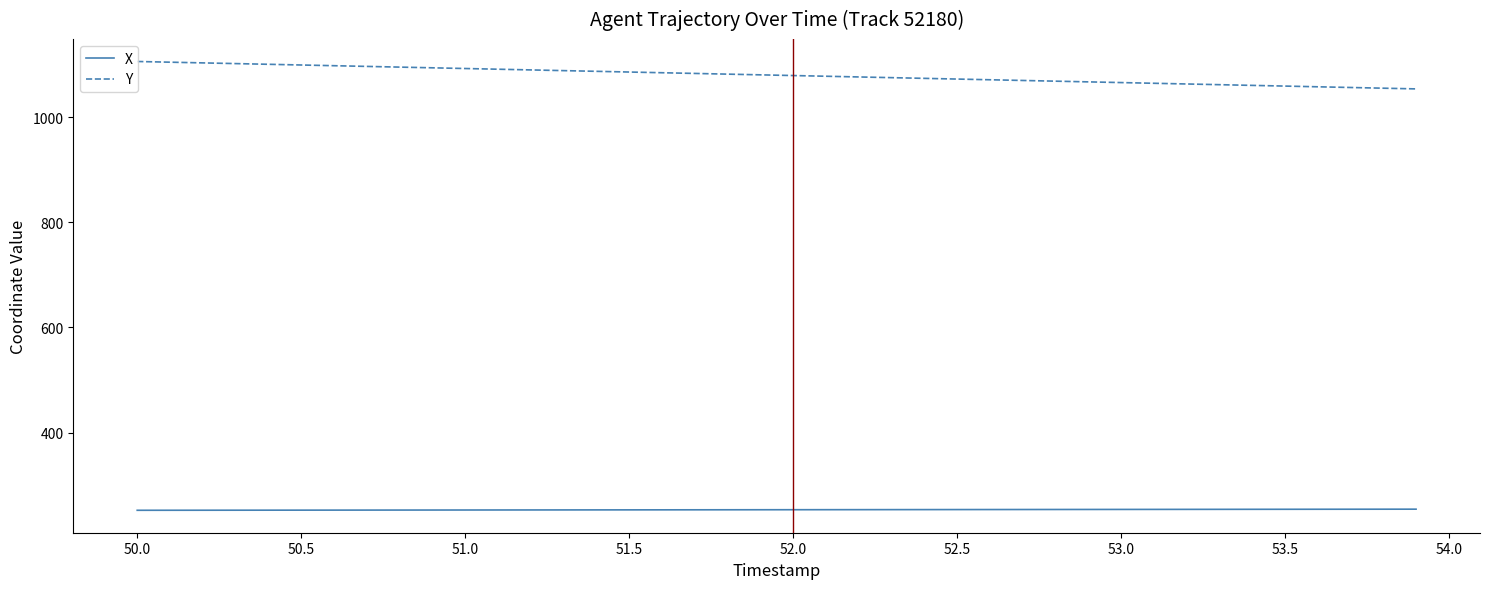

What is the difference between the maximum and second lowest values in the X series?

2.1